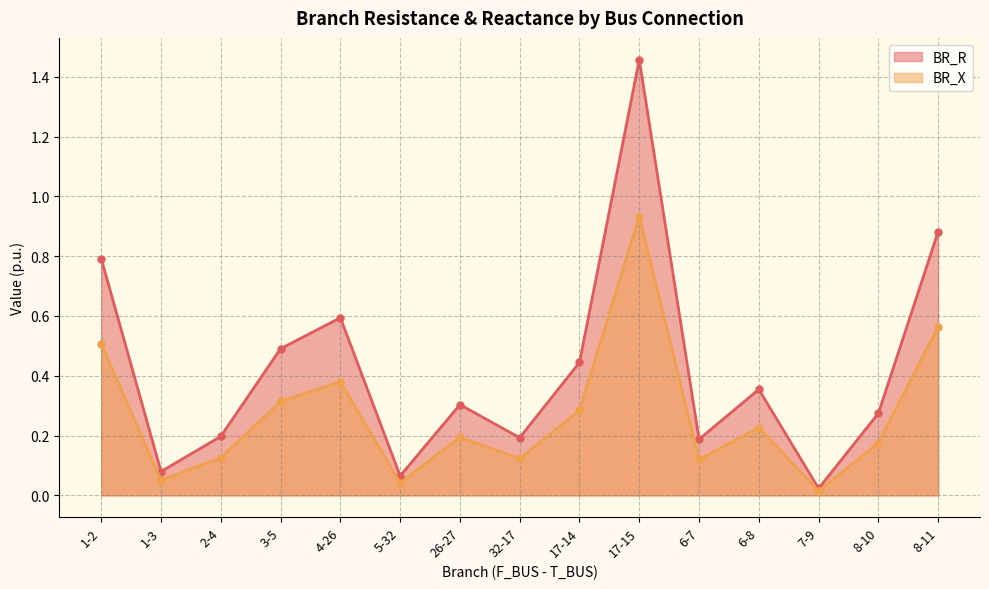

How many lines are shown in the chart?

2